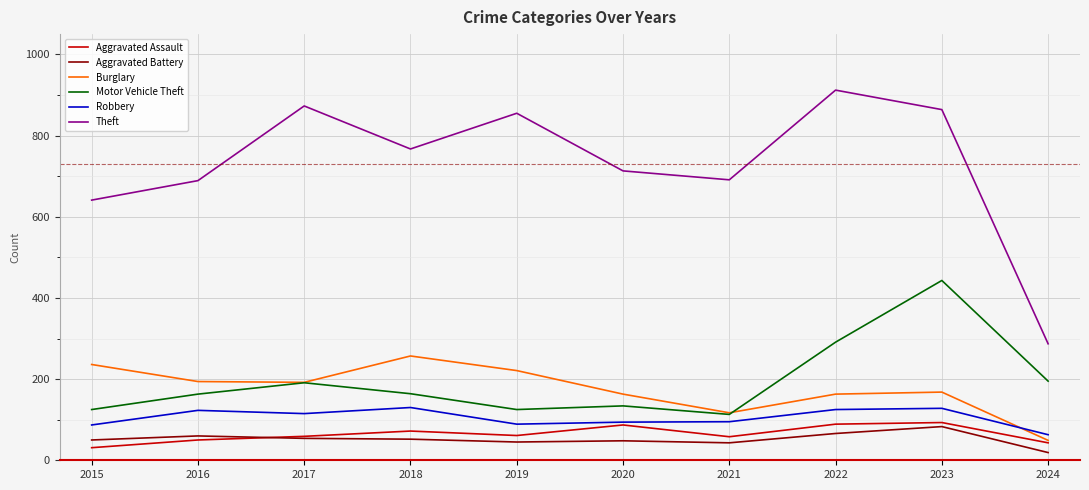

What is the difference between the highest and lowest values at 2017?

819